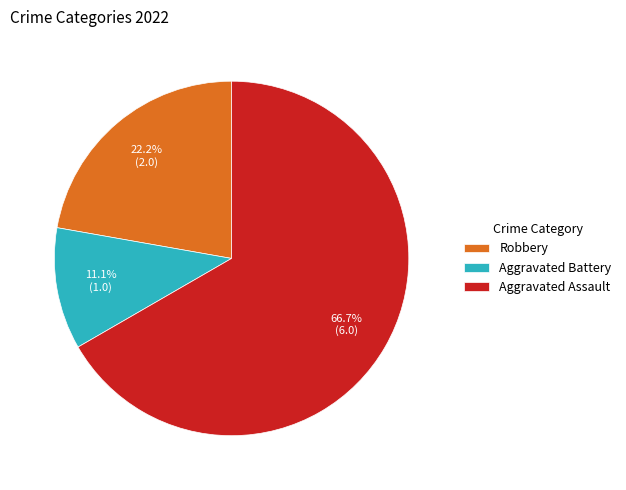

To the nearest percent, what percentage of the pie is Aggravated Assault?

67%